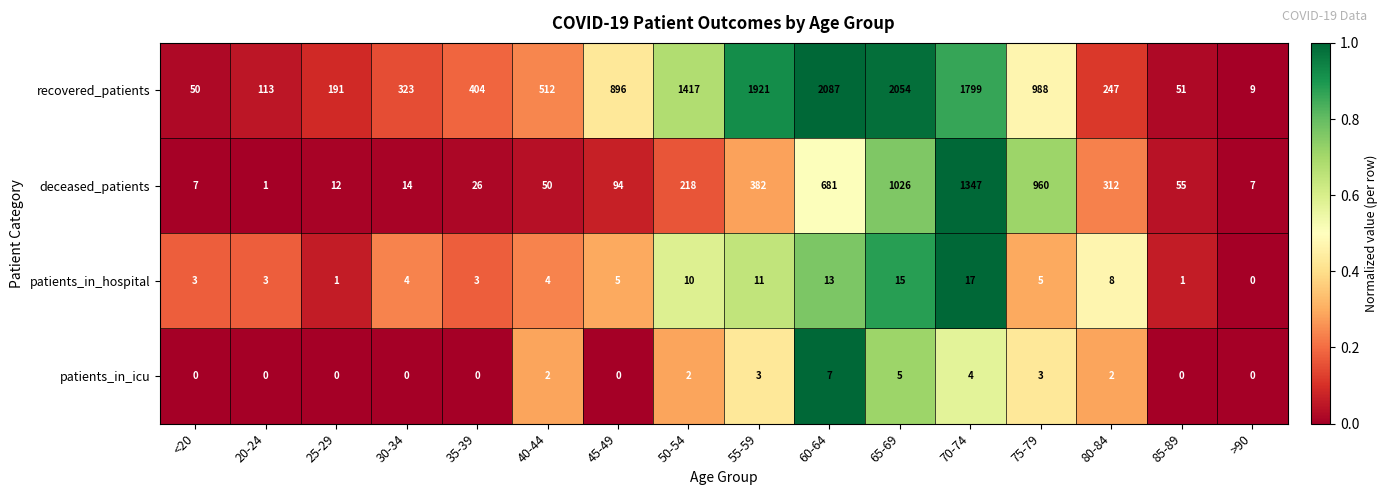

How many patients_in_icu values are between 0 and 3?

13